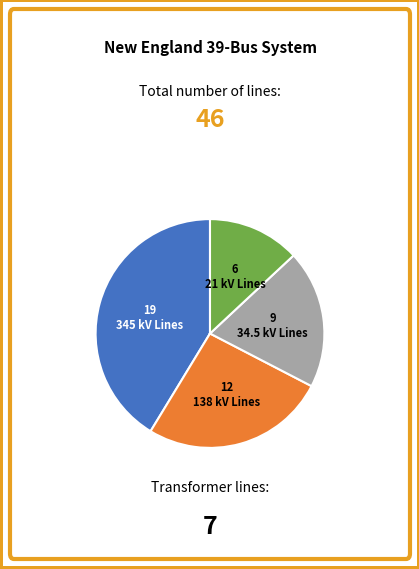

Count the number of slices in the pie.

4